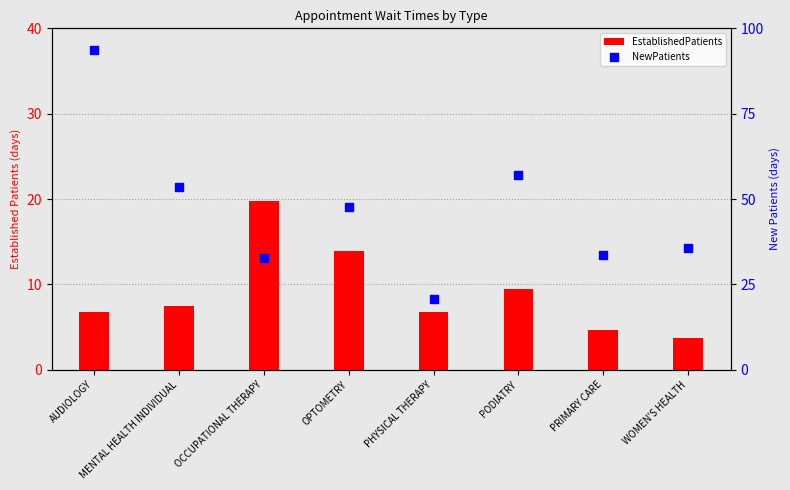

Which series has the largest Y range (max minus min)?

NewPatients